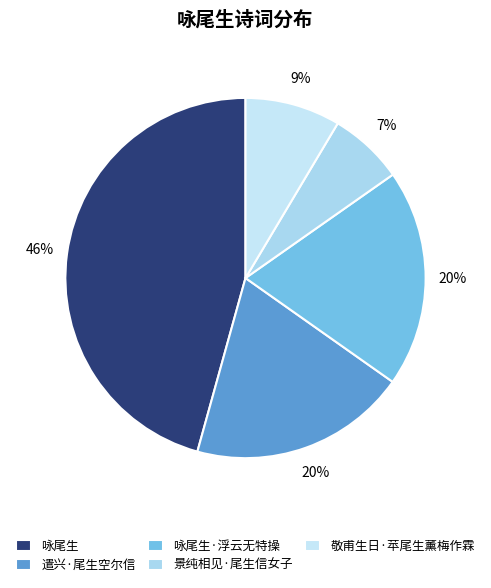

How many slices are in this pie chart?

5